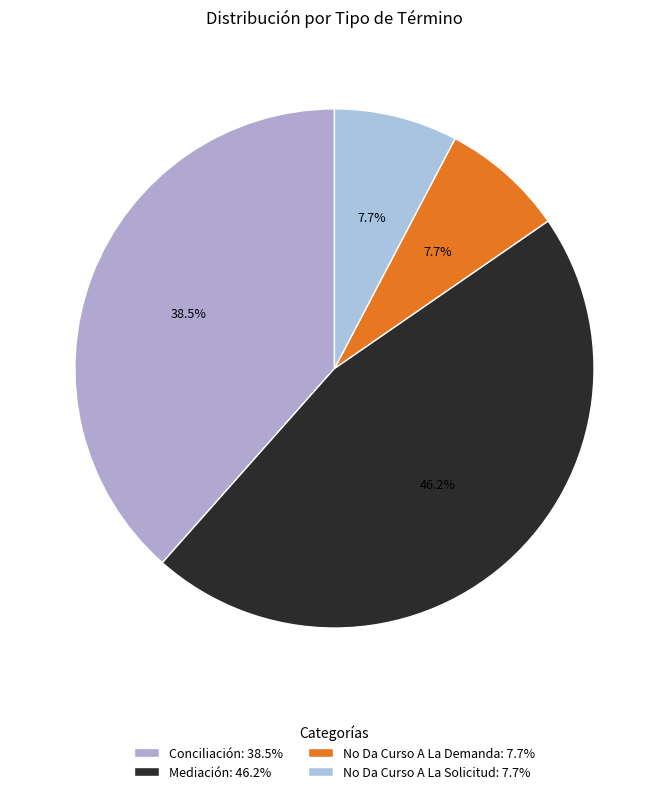

Is there any slice that represents more than half of the pie?

No